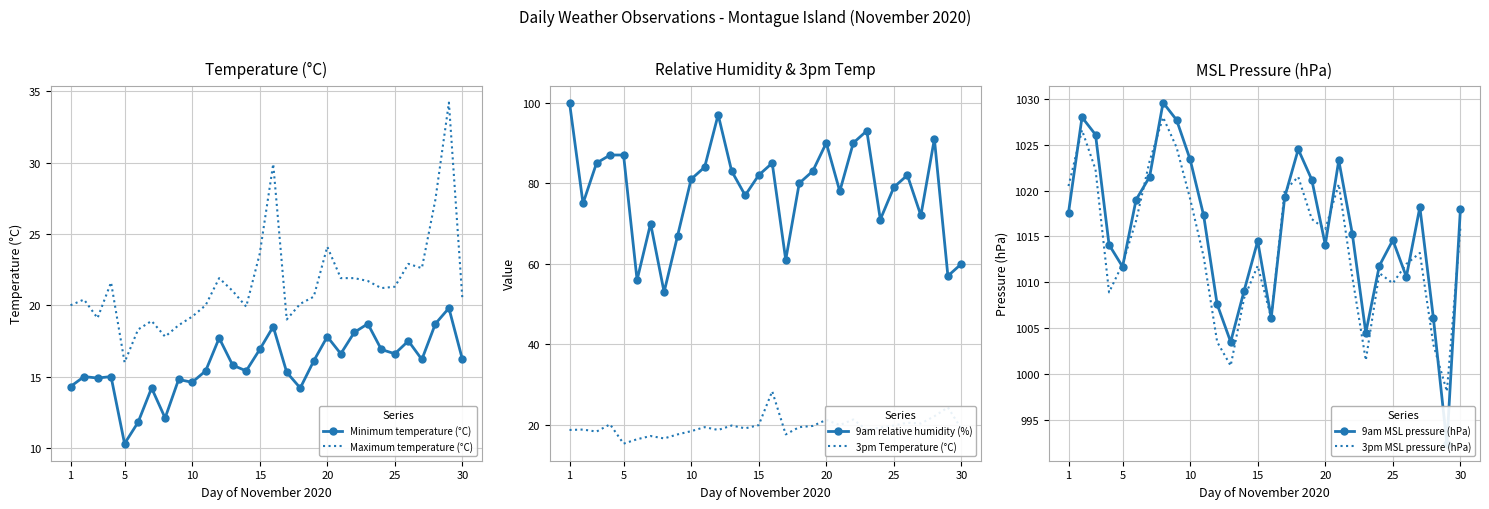

What is the highest value of the 9am MSL pressure (hPa) series?

1029.6